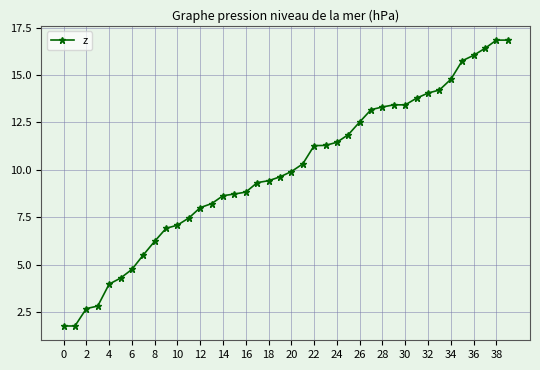

What is the difference between the maximum and second lowest values?

15.1